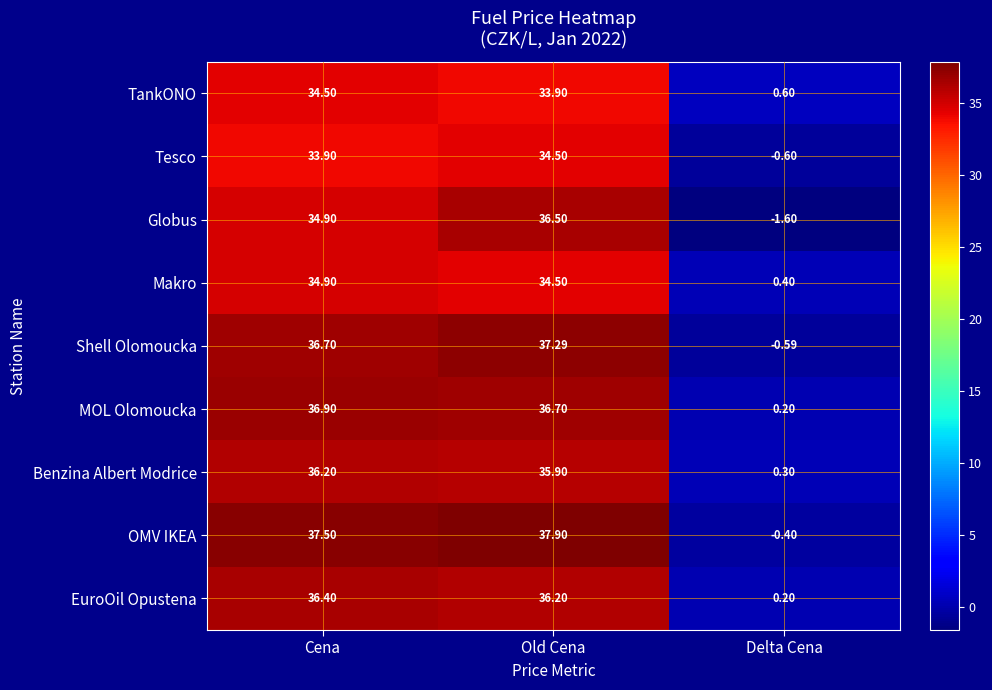

Which series has the largest total across all categories?

OMV IKEA